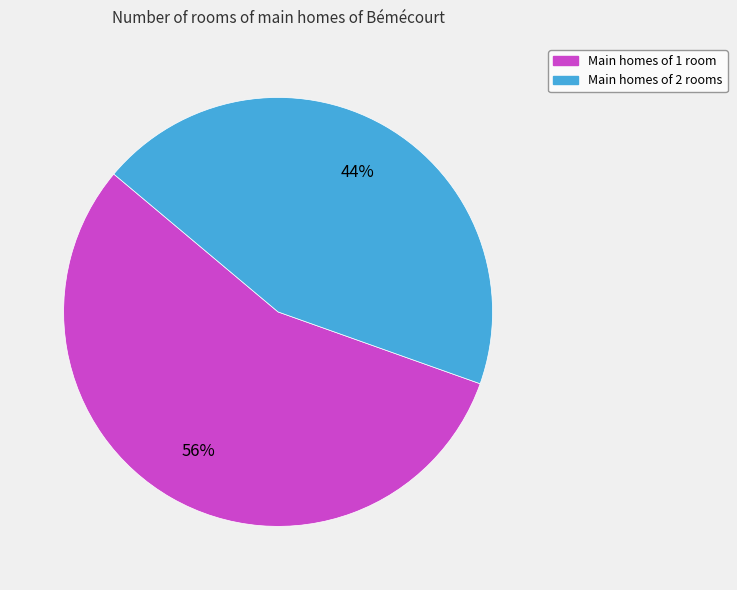

Is there a majority slice in this chart?

Yes